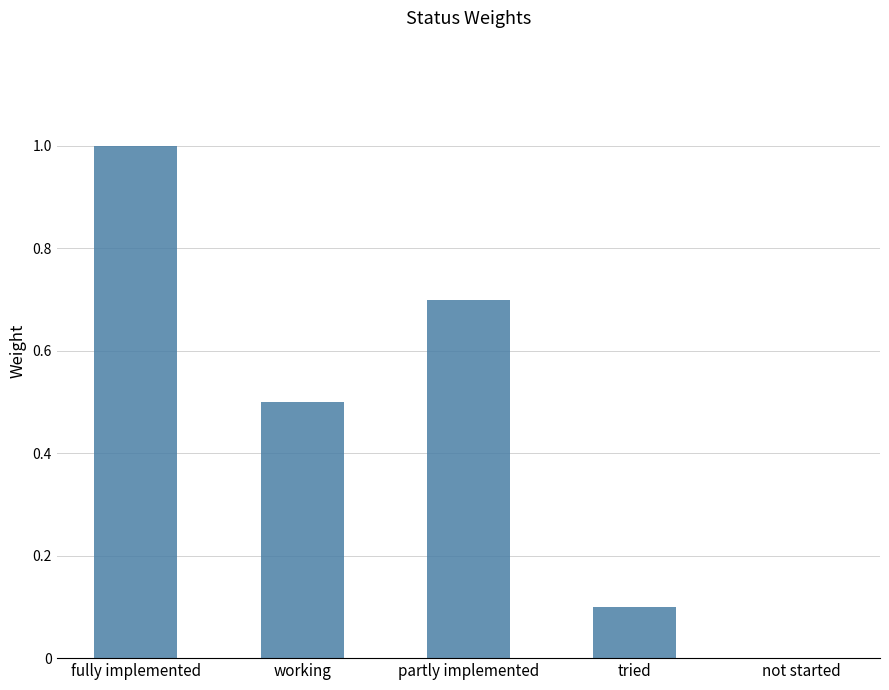

What is the sum of all values?

2.3